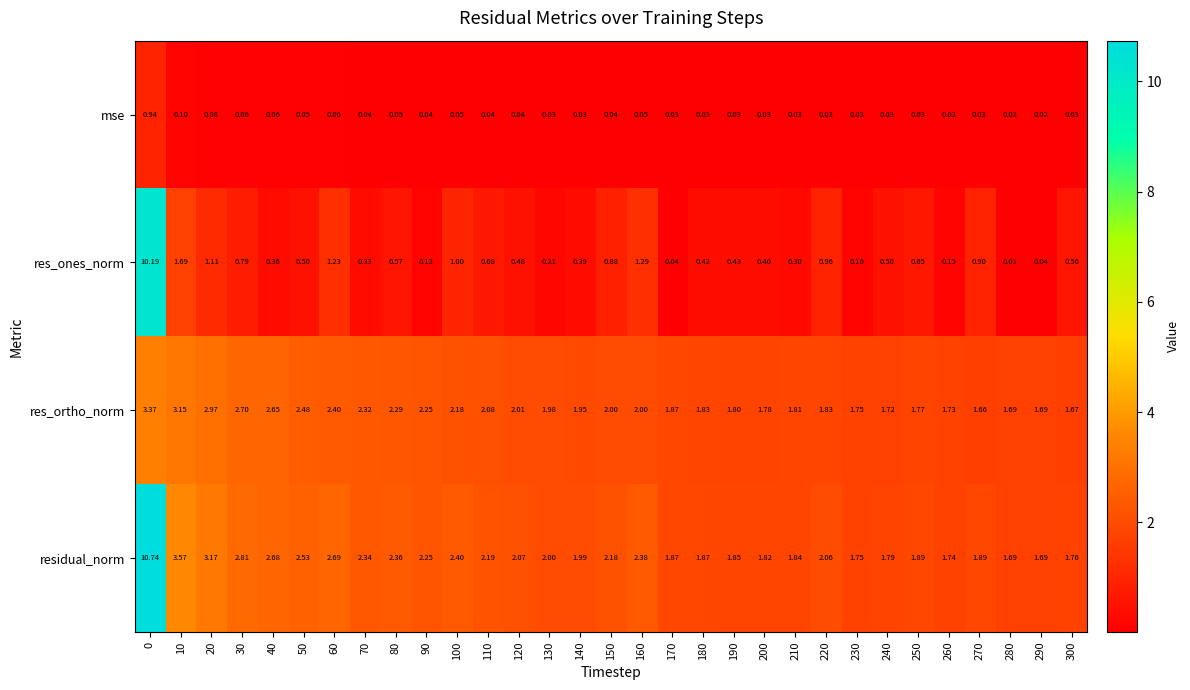

Is the value of residual_norm at 260 greater than the value of res_ones_norm at 160?

Yes